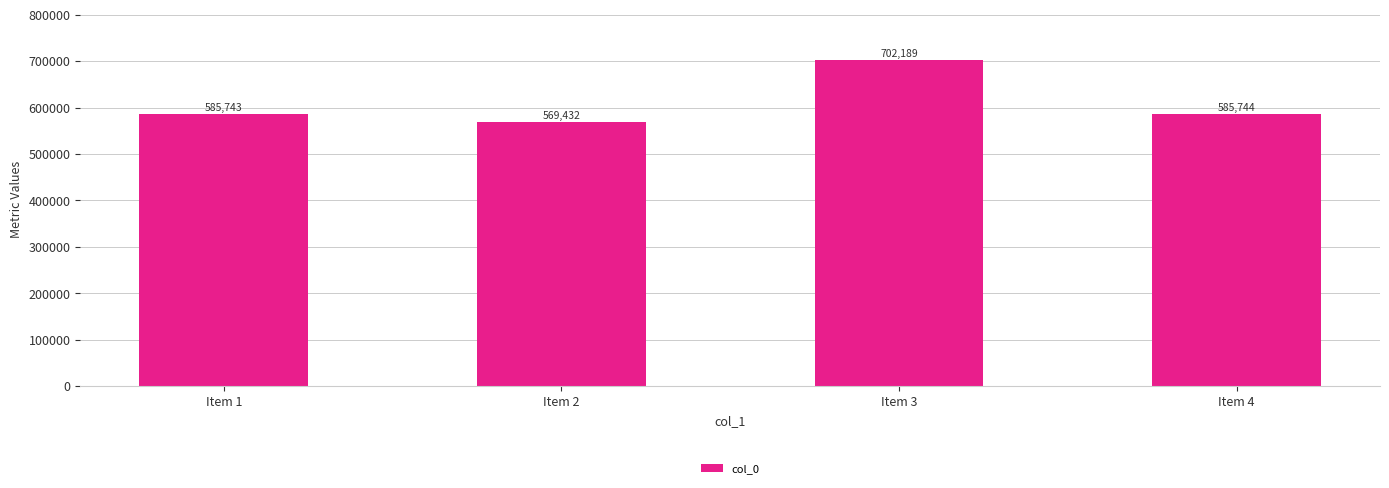

Is it true that the value at Item 3 is 348433?

False